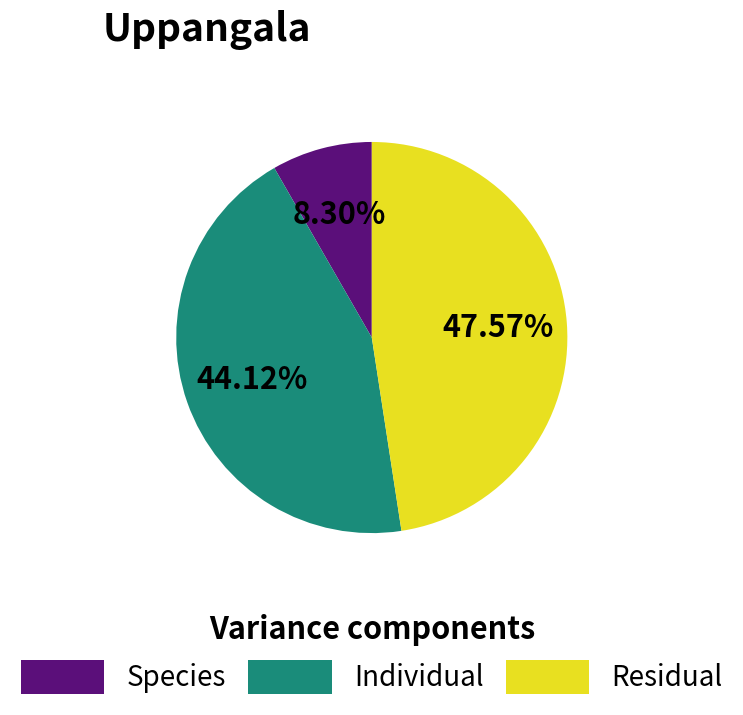

Between Individual and Residual, which is larger?

Residual